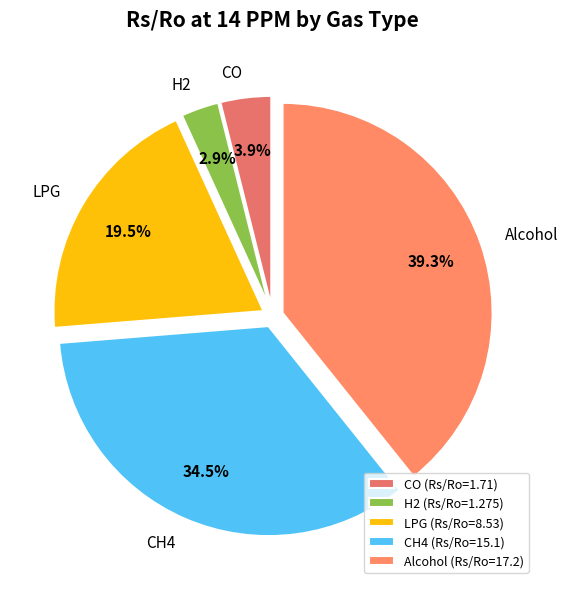

Combined, do LPG and H2 account for over 50%?

No